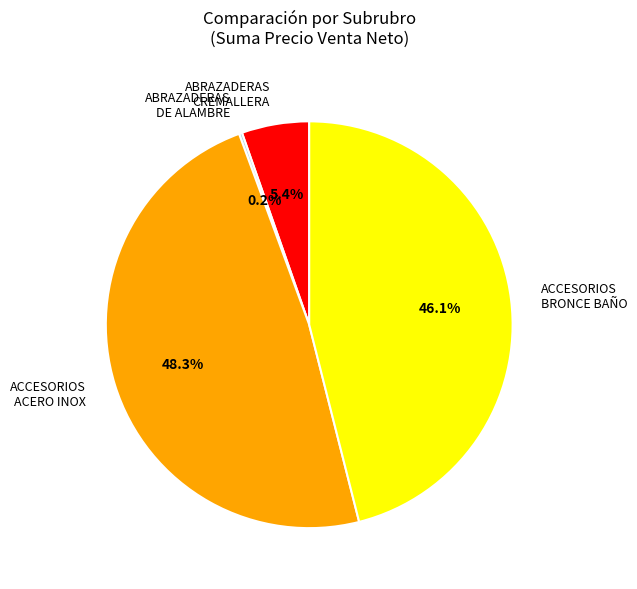

Is there a majority slice in this chart?

No